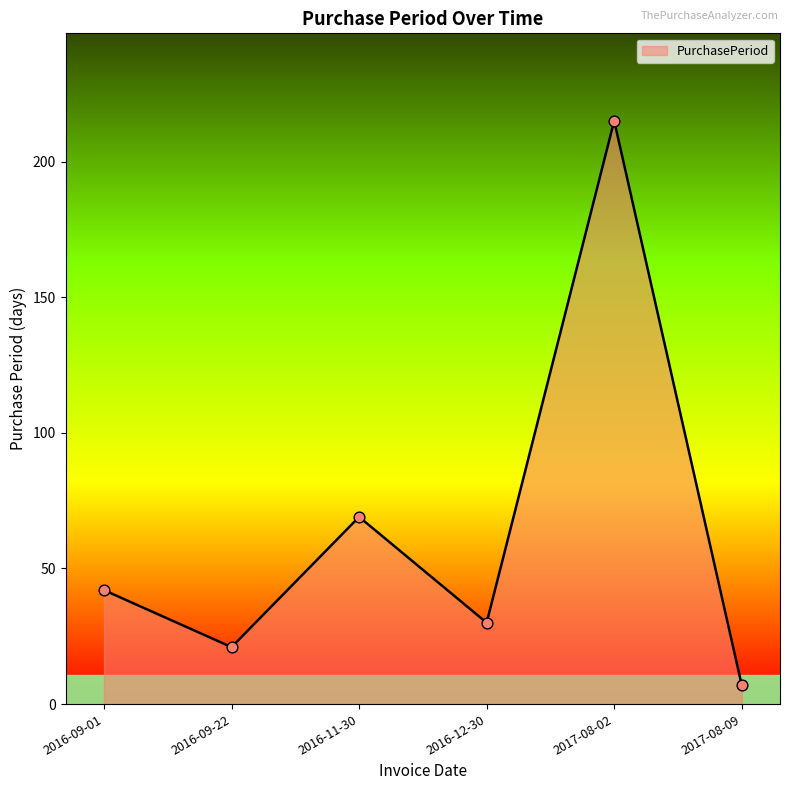

Which has a higher value, 2016-12-30 or 2017-08-09?

2016-12-30